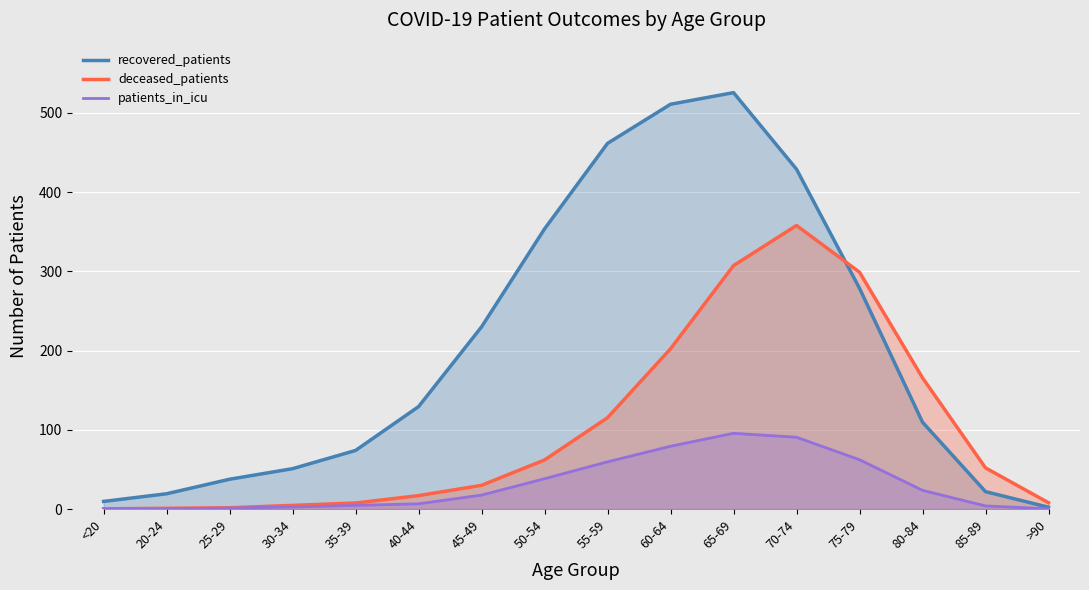

What is the sum of all patients_in_icu values?

487.7